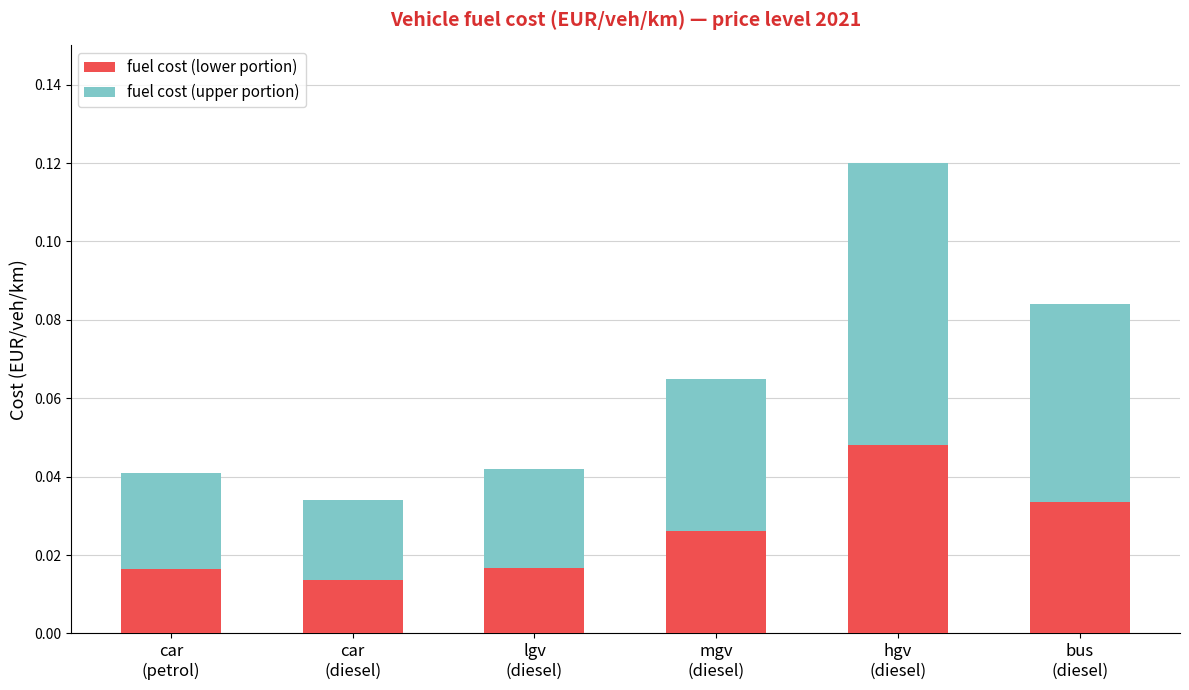

Count the number of data series in this chart.

2